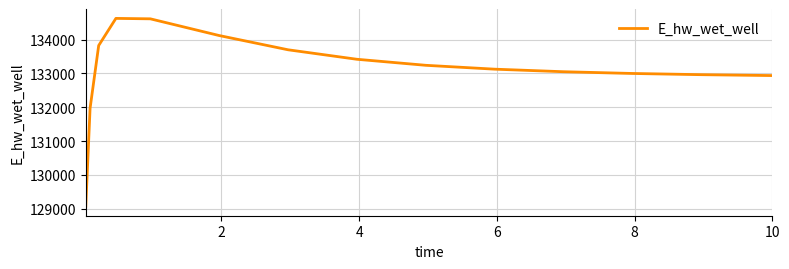

What is the maximum value shown in the chart?

134628.1